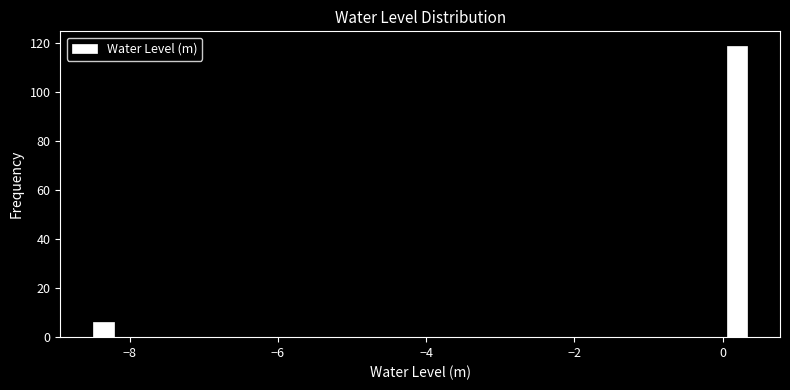

Read against the x-axis, roughly where is the centre of the tallest bar?

0.2